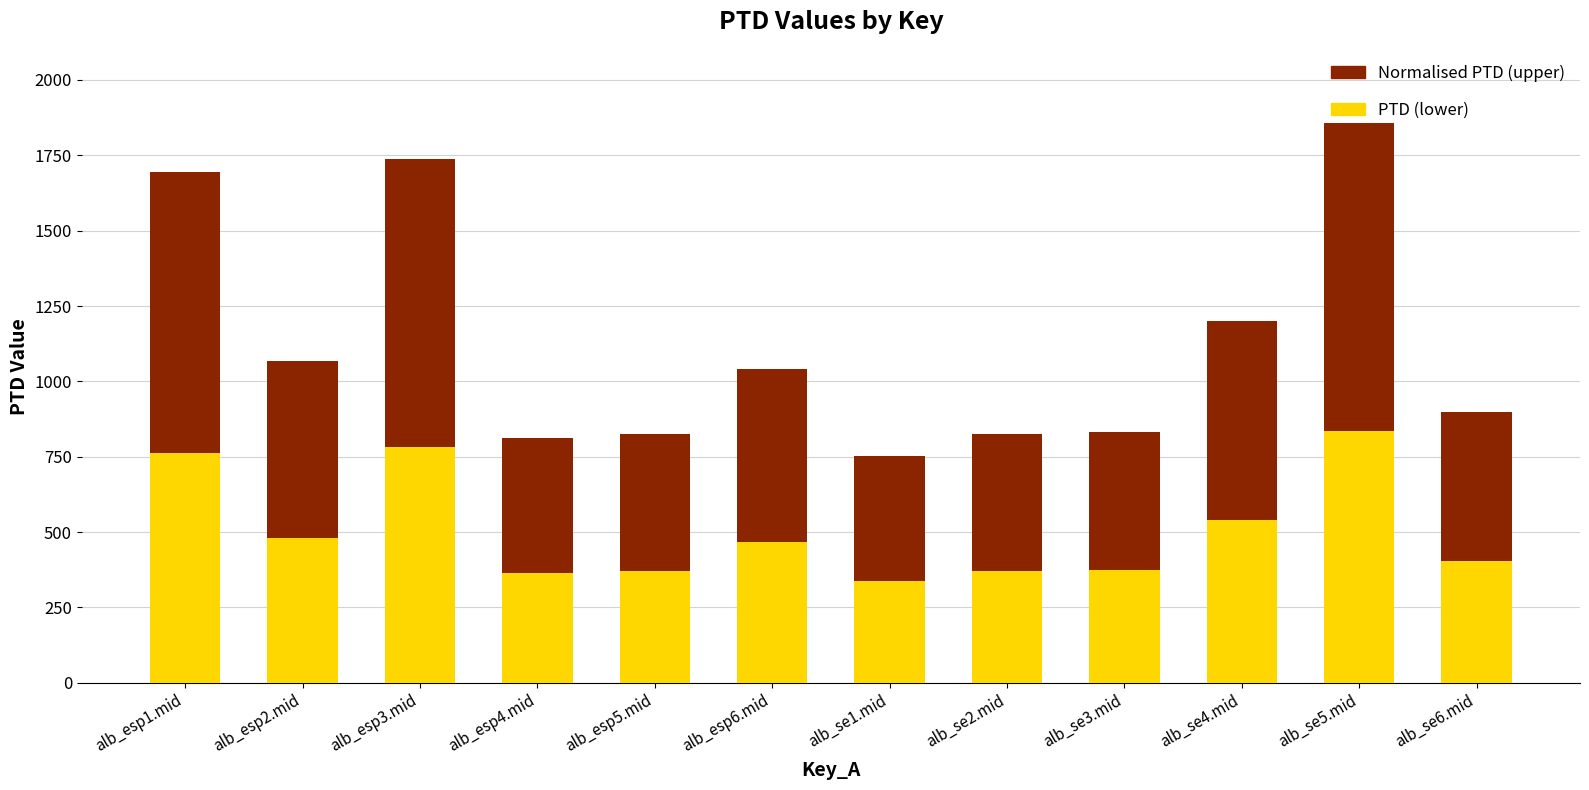

At which category is the sum across all series the highest?

alb_se5.mid